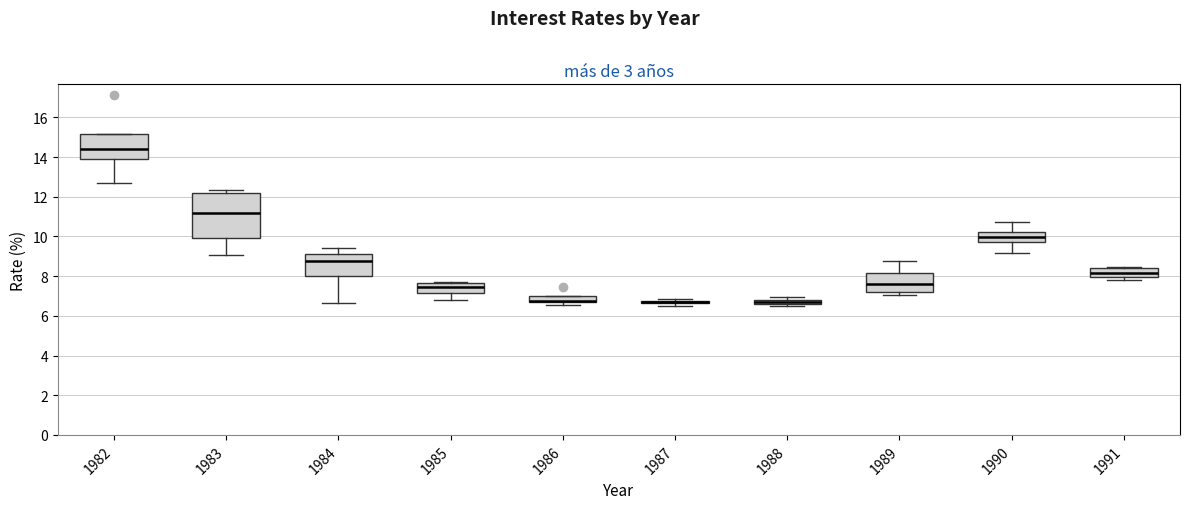

Which box is the tallest, from its lower edge to its upper edge?

1983